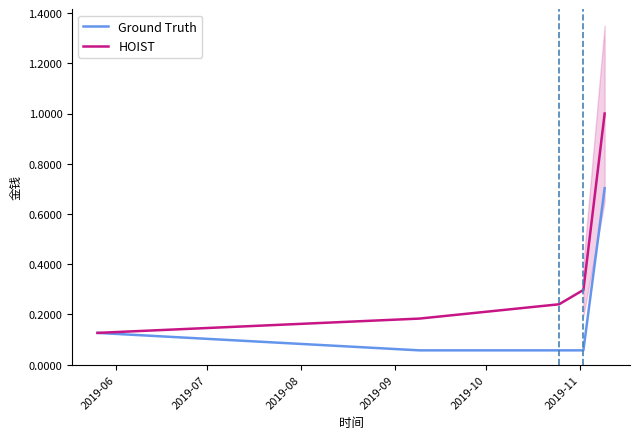

True or false: HOIST and Ground Truth cross at least once.

False